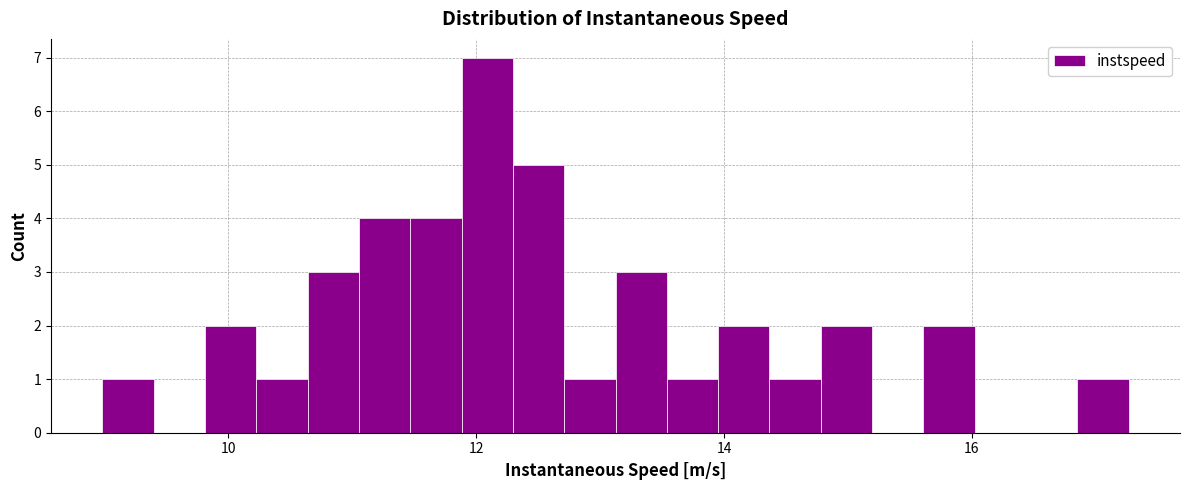

Read against the x-axis, roughly where is the centre of the tallest bar?

12.0